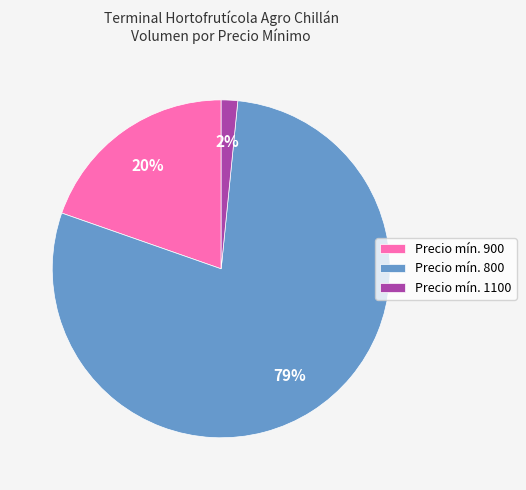

To the nearest percent, what portion does Precio mín. 1100 represent?

2%